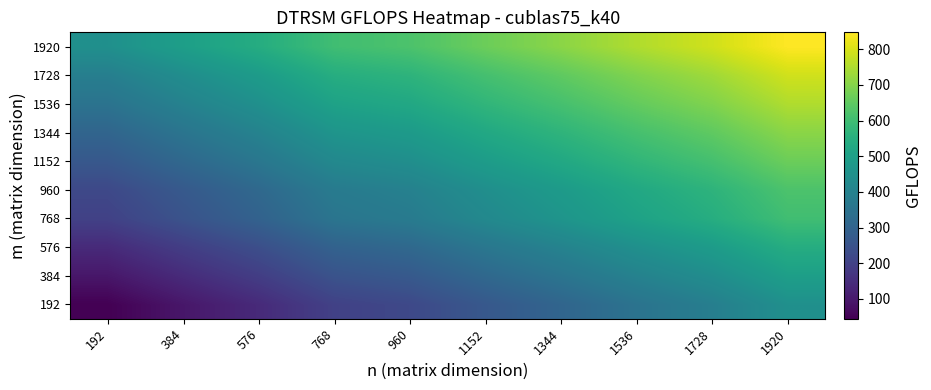

Reading right to left, transcribe all the data shown in this chart.

192: 1920=445.8	1728=388.4	1536=350.1	1344=305.6	1152=265.8	960=220.3	768=200.0	576=140.4	384=93.5	192=44.3
384: 1920=495.1	1728=437.6	1536=399.3	1344=354.9	1152=315.0	960=269.5	768=249.3	576=189.6	384=142.7	192=93.5
576: 1920=542.0	1728=484.5	1536=446.2	1344=401.7	1152=361.9	960=316.4	768=296.1	576=236.5	384=189.6	192=140.4
768: 1920=601.6	1728=544.2	1536=505.8	1344=461.4	1152=421.5	960=376.0	768=355.8	576=296.1	384=249.3	192=200.0
960: 1920=621.8	1728=564.4	1536=526.1	1344=481.6	1152=441.7	960=396.3	768=376.0	576=316.4	384=269.5	192=220.3
1152: 1920=667.3	1728=609.9	1536=571.6	1344=527.1	1152=487.2	960=441.7	768=421.5	576=361.9	384=315.0	192=265.8
1344: 1920=707.2	1728=649.8	1536=611.4	1344=567.0	1152=527.1	960=481.6	768=461.4	576=401.7	384=354.9	192=305.6
1536: 1920=751.7	1728=694.2	1536=655.9	1344=611.4	1152=571.6	960=526.1	768=505.8	576=446.2	384=399.3	192=350.1
1728: 1920=790.0	1728=732.5	1536=694.2	1344=649.8	1152=609.9	960=564.4	768=544.2	576=484.5	384=437.6	192=388.4
1920: 1920=847.4	1728=790.0	1536=751.7	1344=707.2	1152=667.3	960=621.8	768=601.6	576=542.0	384=495.1	192=445.8